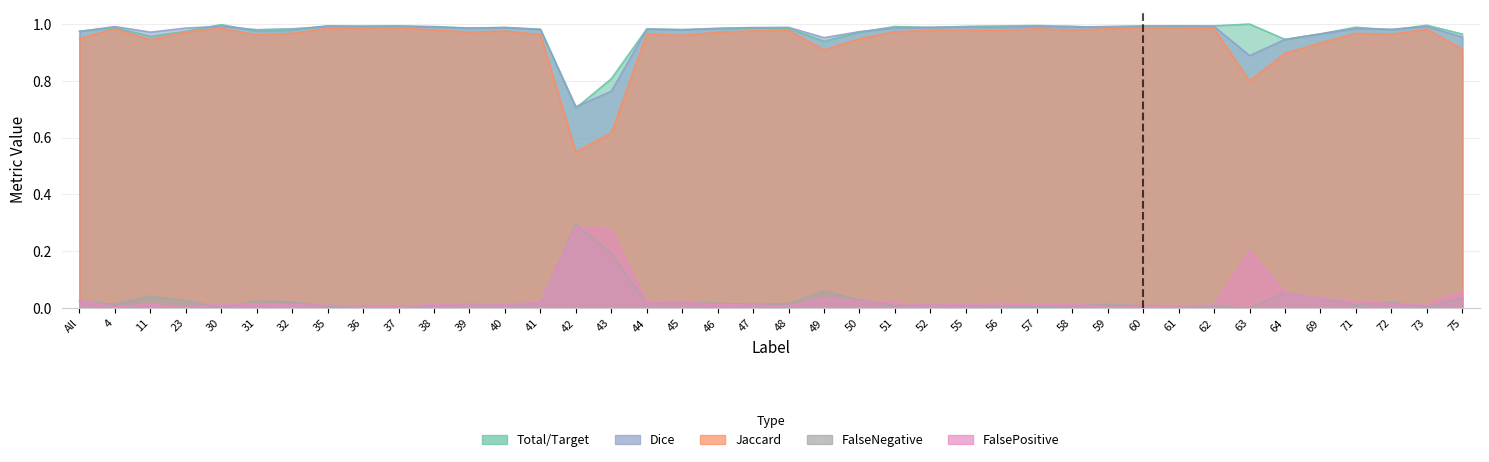

Where is the first local maximum for FalsePositive?

11